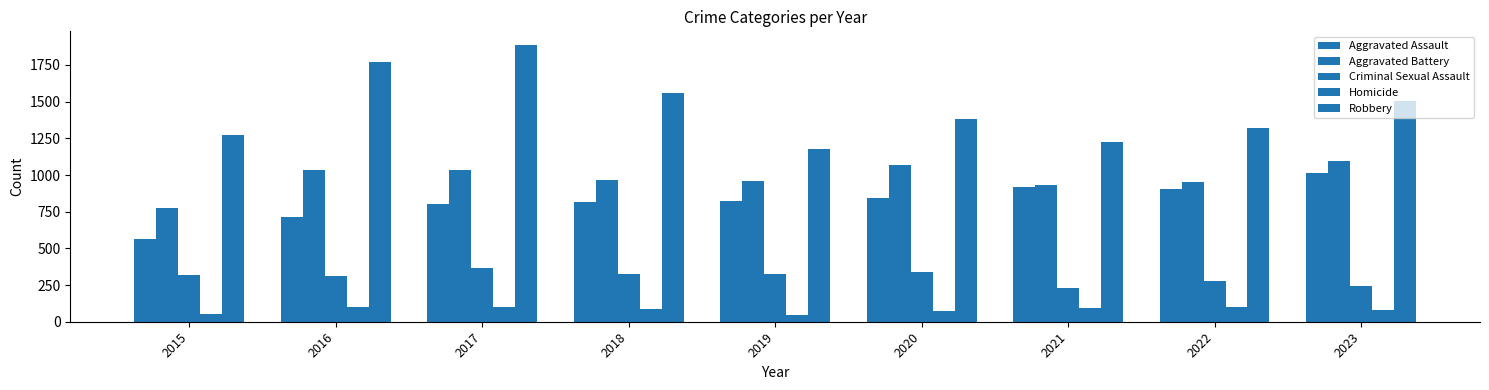

How many bars are there in total?

45